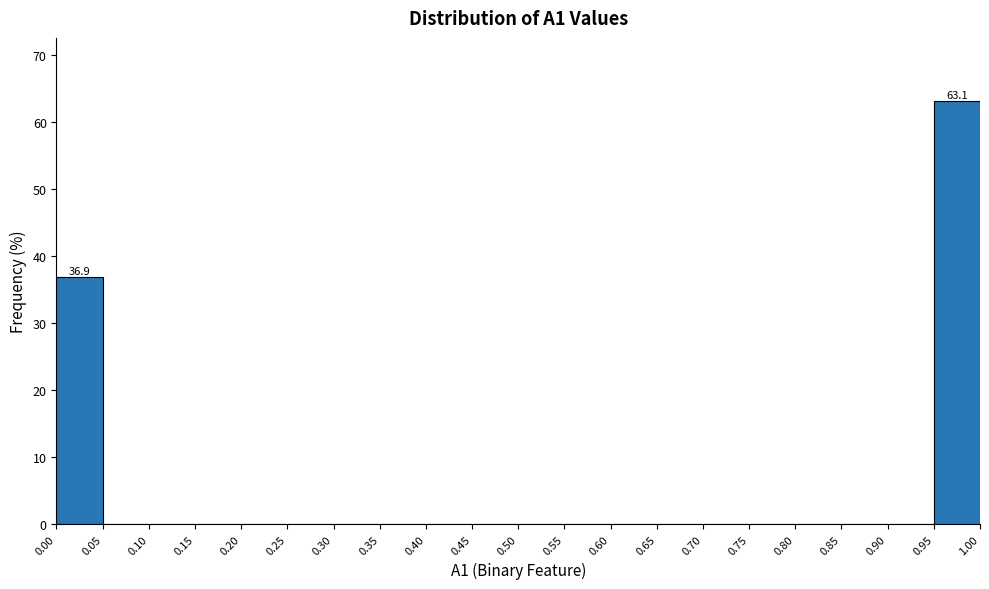

Over which range of the x-axis is the bar tallest?

0.95 to 1.00